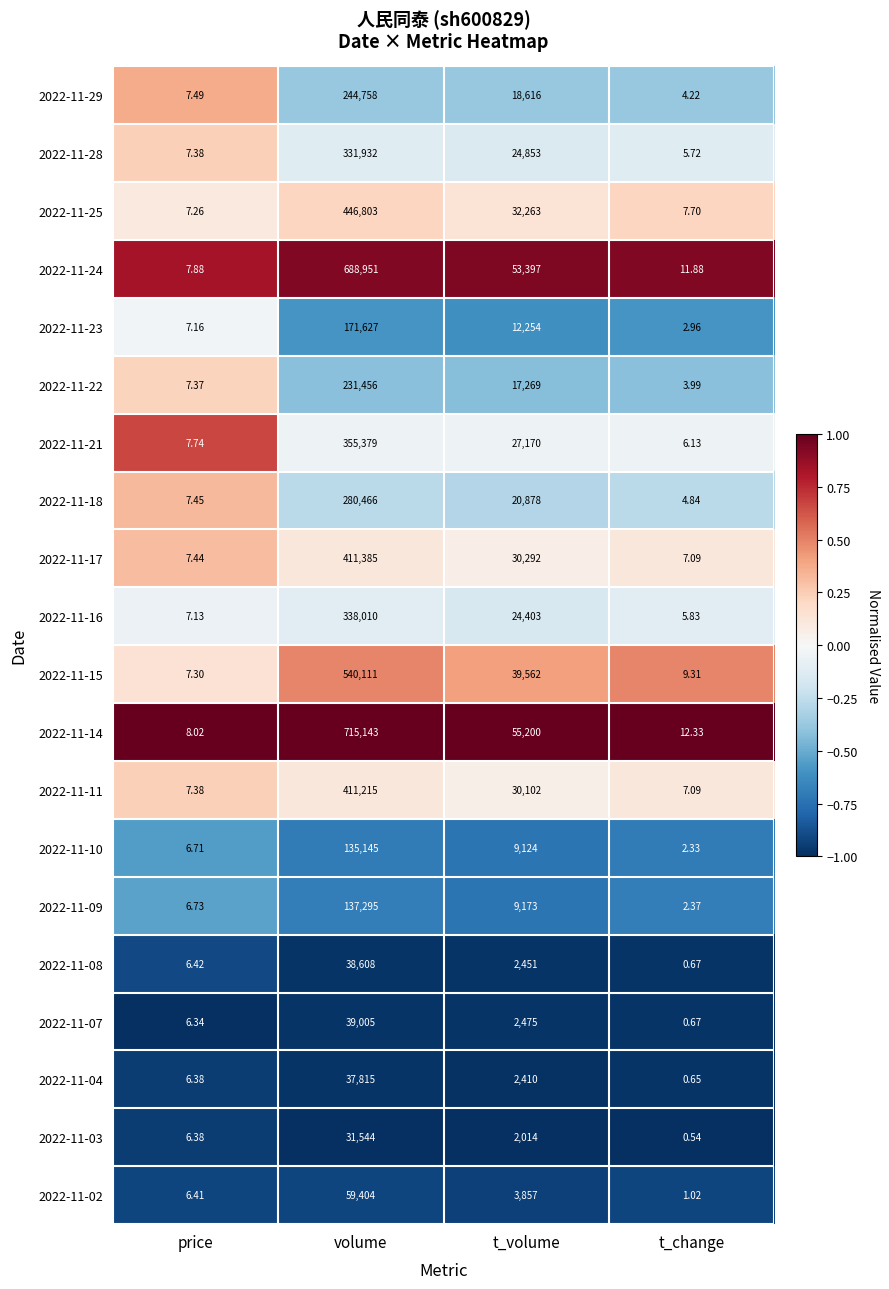

At which label does 2022-11-18 reach its peak?

volume